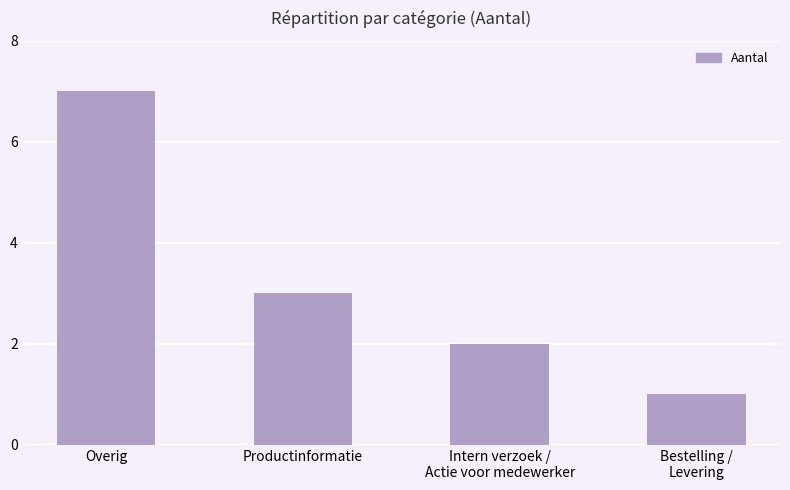

What is the value of the 3rd bar from the left?

2